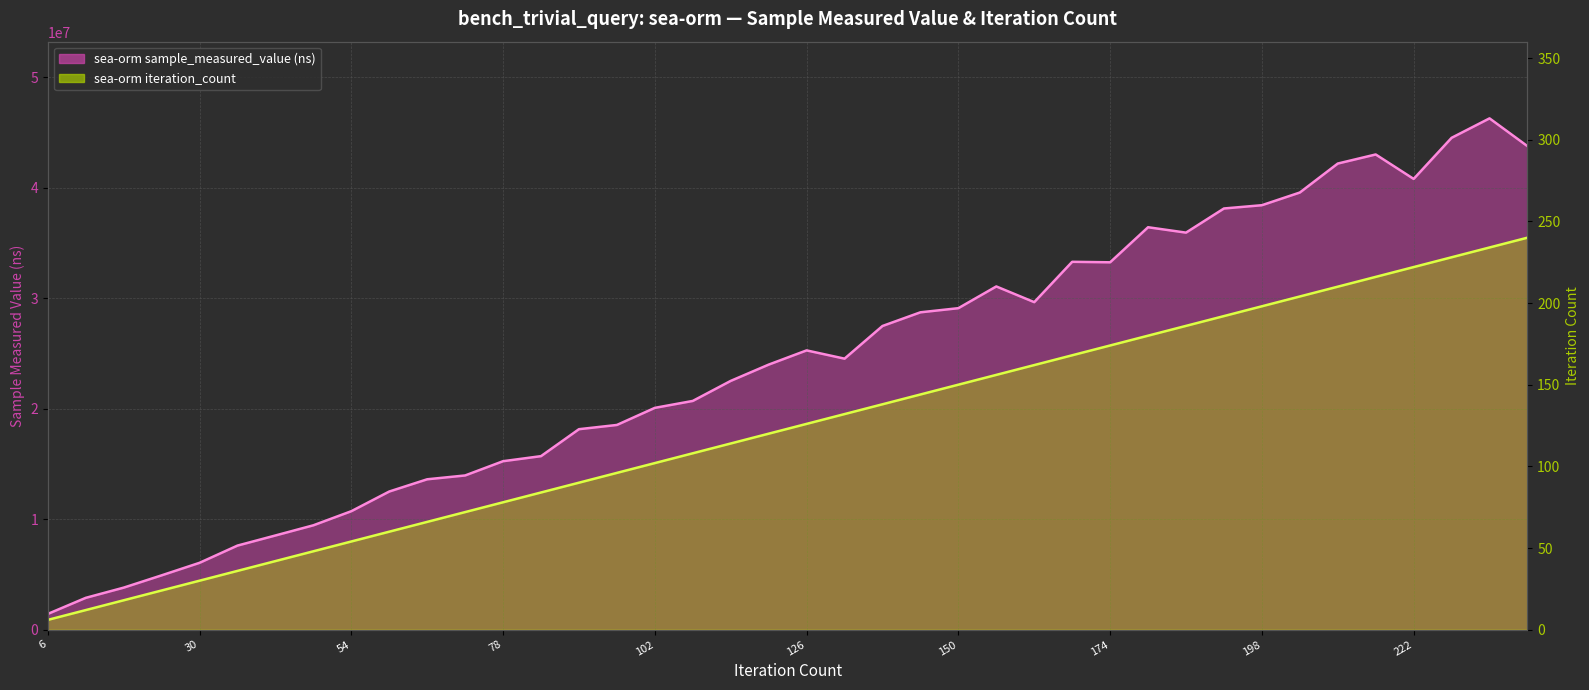

True or false: sea-orm iteration_count line and sea-orm sample_measured_value (ns) line intersect in this chart.

False